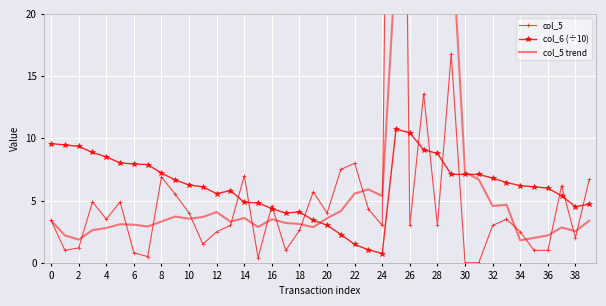

Is the value of col_5 trend at 35 greater than the value of col_6 (÷10) at 38?

No